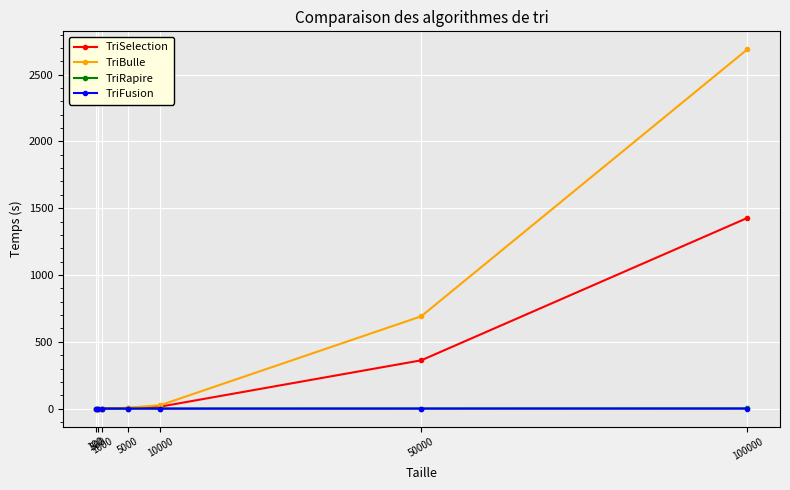

At which label is TriBulle closest to 1344?

50000